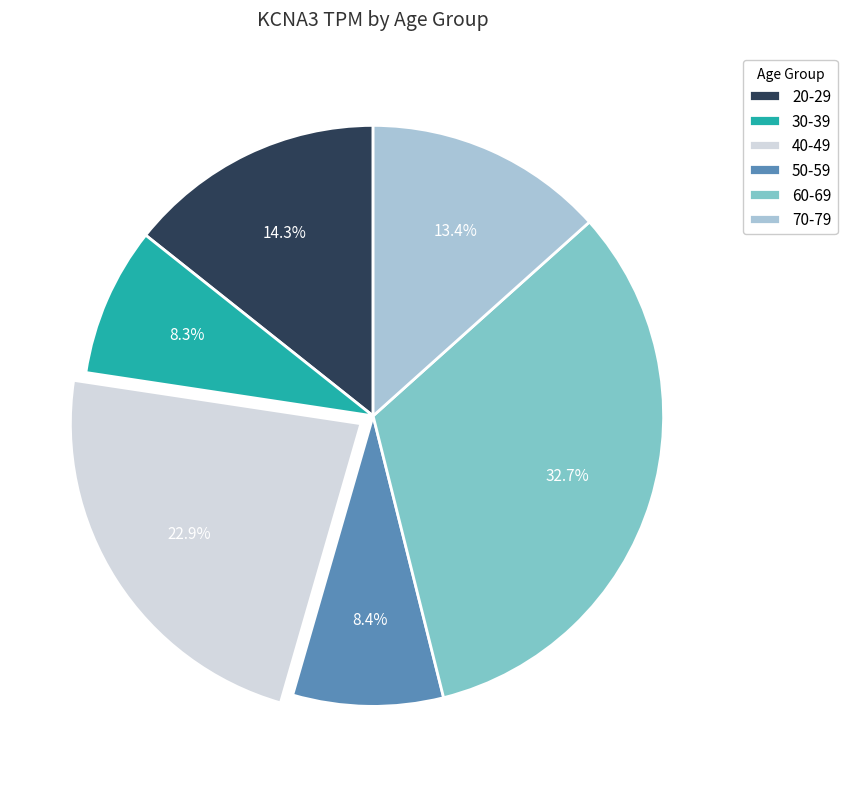

To the nearest percent, what portion does 60-69 represent?

33%